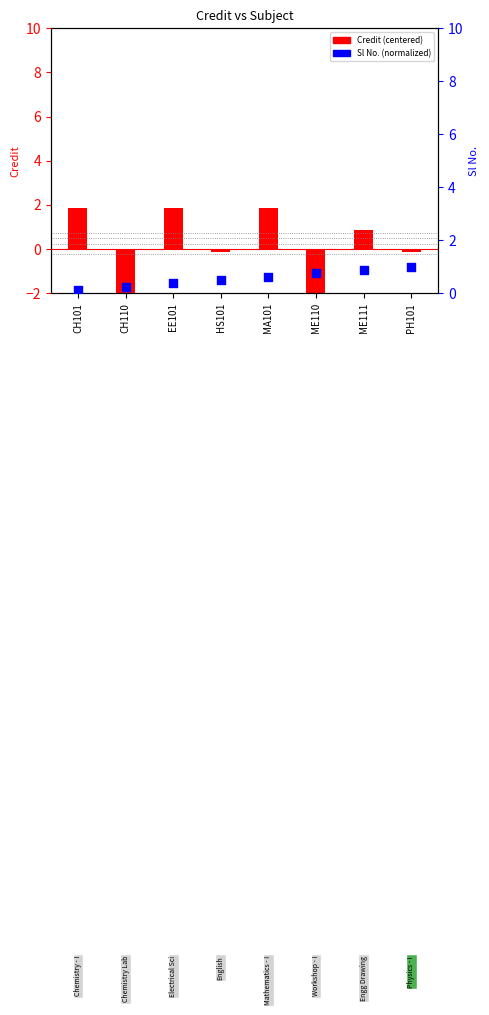

At which category is the sum across all series the highest?

MA101